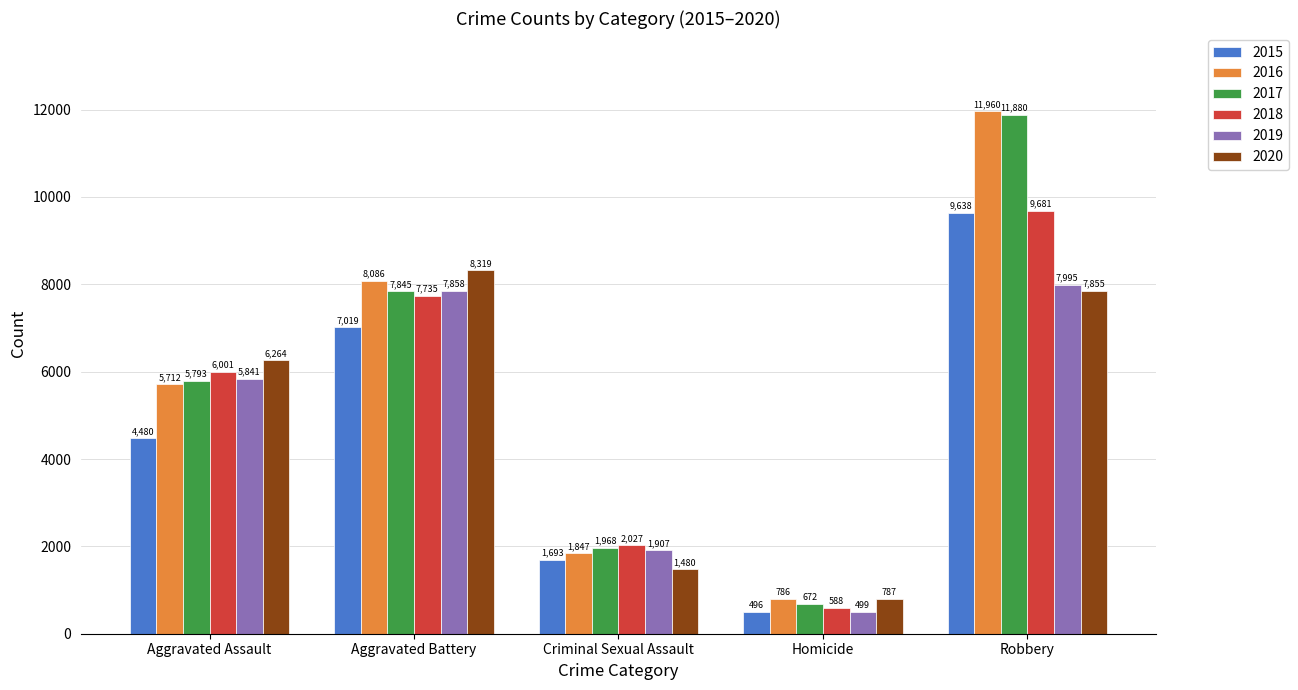

Which category has the lowest value across all series?

Homicide